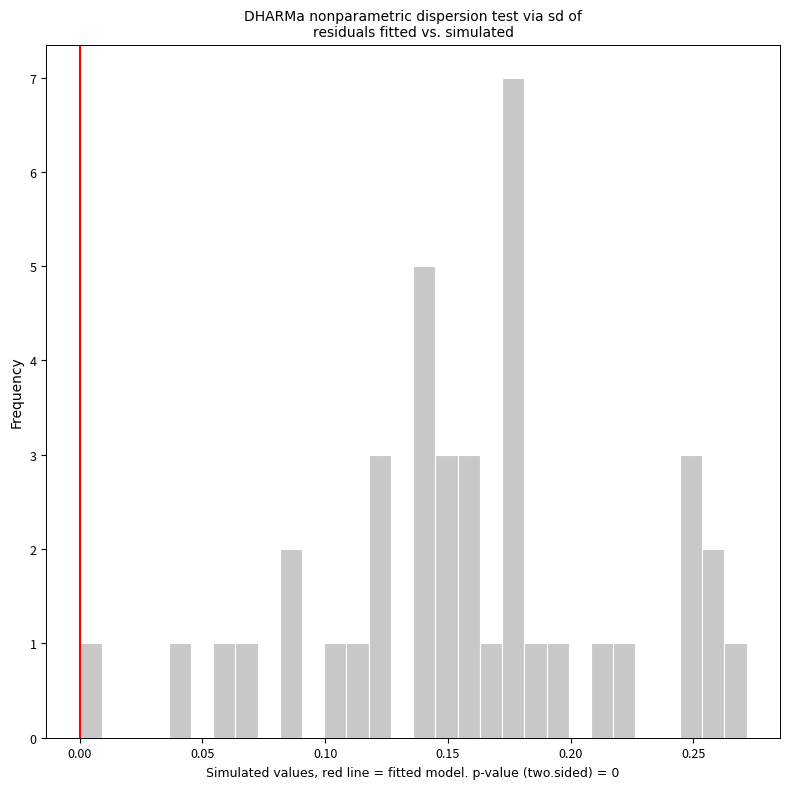

Read against the x-axis, roughly where is the centre of the tallest bar?

0.175